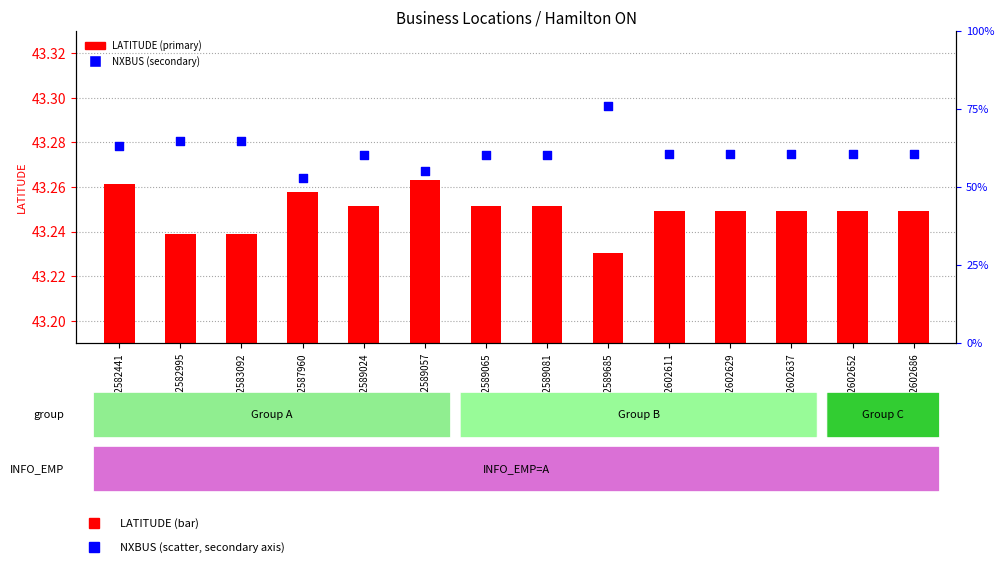

Which series contains the highest Y value?

LATITUDE